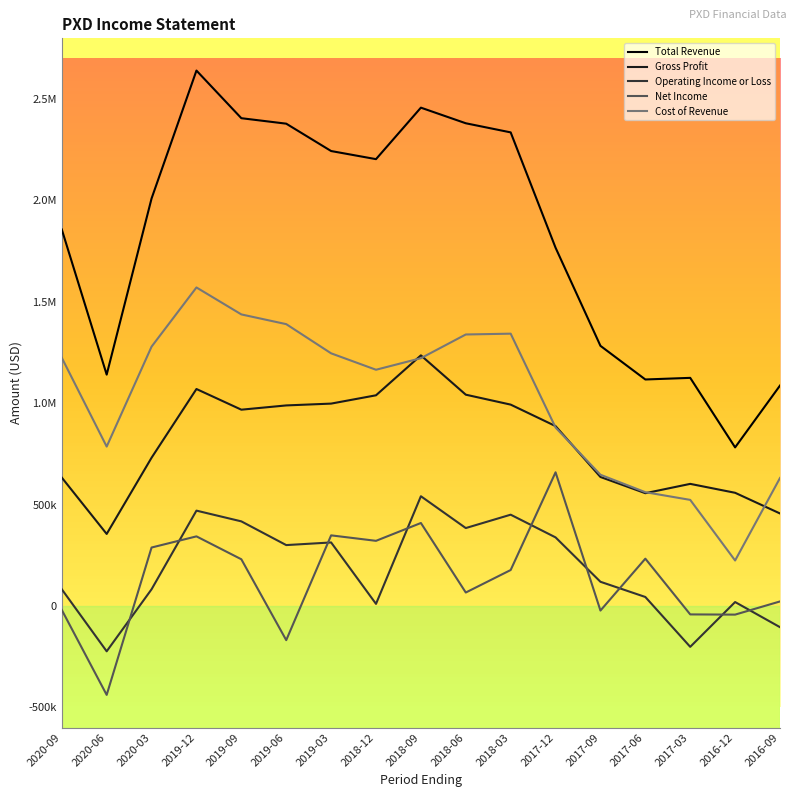

What are all the series names shown in the legend?

Total Revenue, Gross Profit, Operating Income or Loss, Net Income, Cost of Revenue